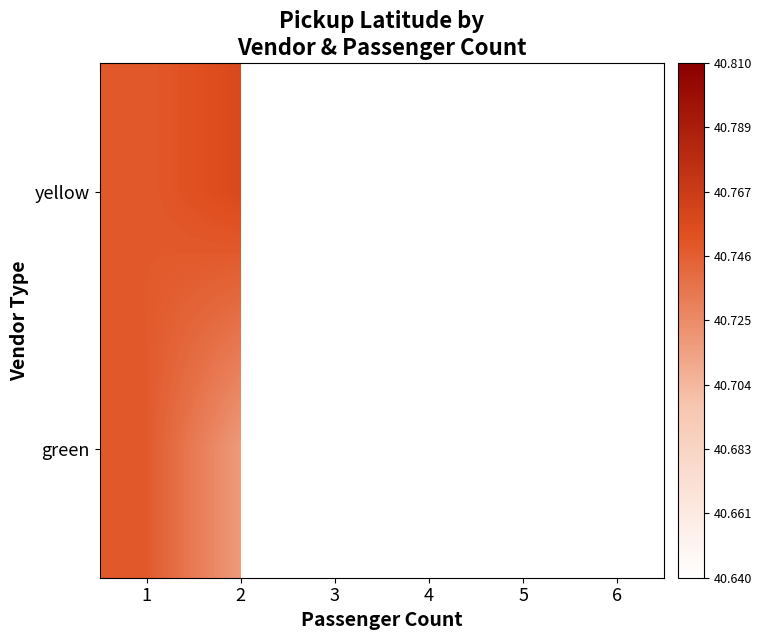

At which category is the sum across all series the highest?

1